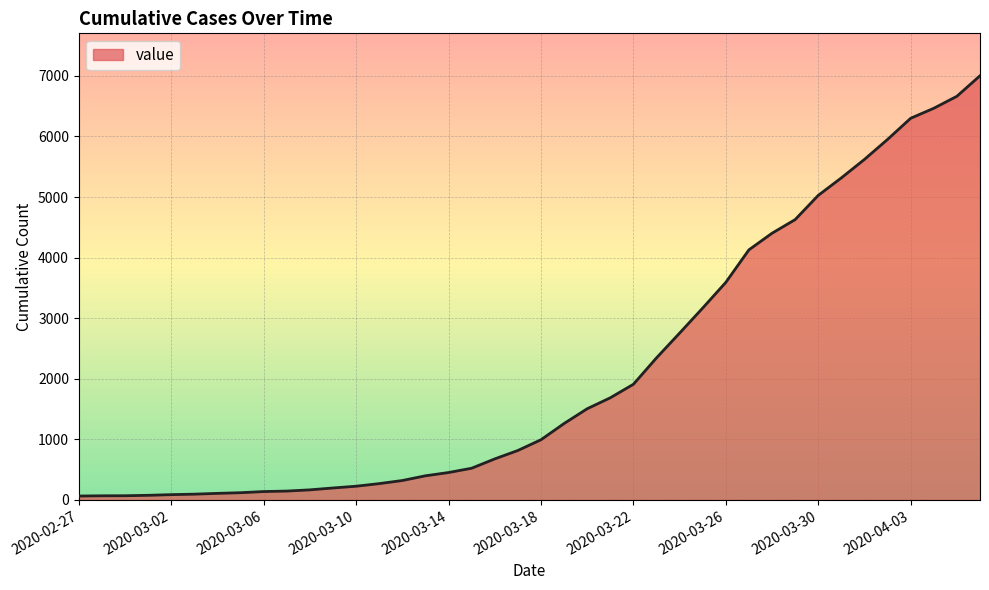

What is the difference between the maximum and minimum values?

6939